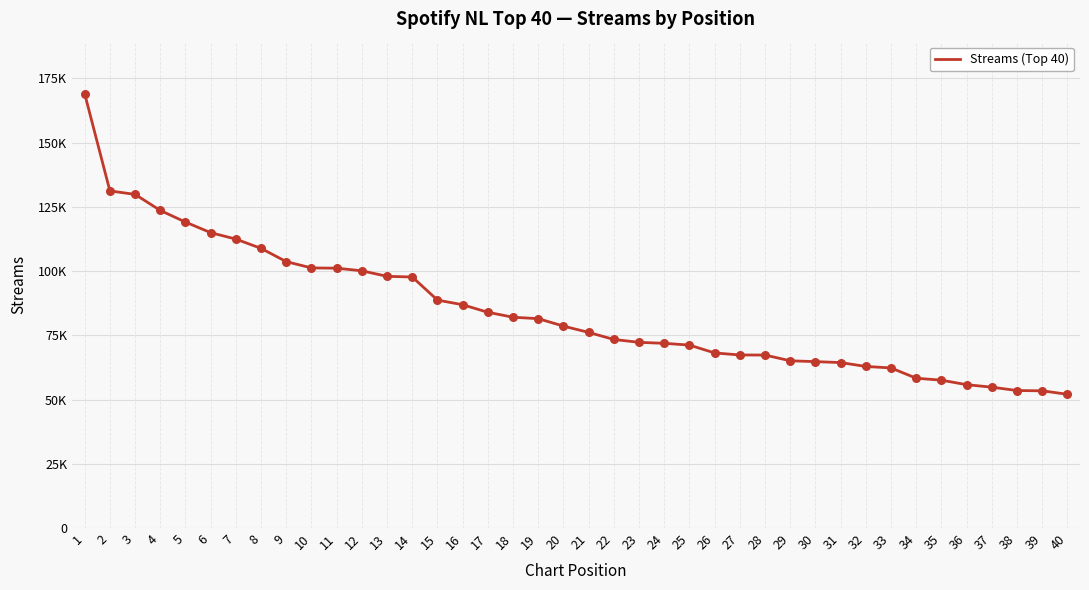

What is the change in value from 14 to 36?

-41929